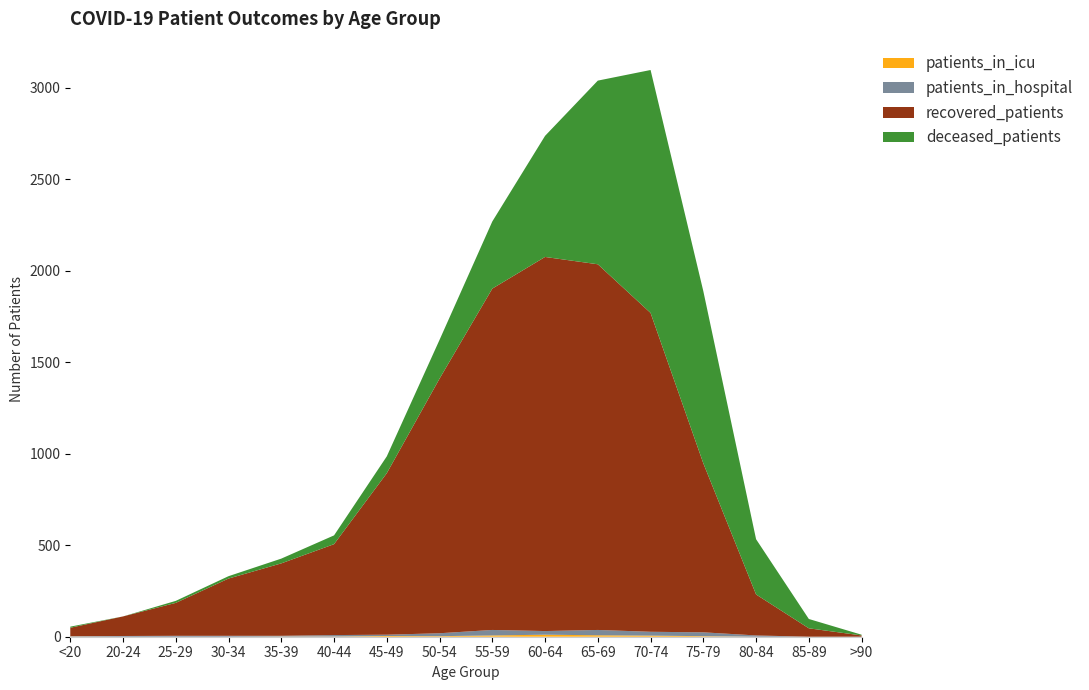

Reading right to left, what are all the values shown in this chart?

patients_in_icu: >90=0	85-89=0	80-84=0	75-79=3	70-74=6	65-69=8	60-64=11	55-59=7	50-54=3	45-49=4	40-44=1	35-39=1	30-34=0	25-29=0	20-24=0	<20=1
patients_in_hospital: >90=0	85-89=0	80-84=7	75-79=21	70-74=21	65-69=29	60-64=20	55-59=30	50-54=16	45-49=7	40-44=8	35-39=4	30-34=5	25-29=5	20-24=4	<20=2
recovered_patients: >90=7	85-89=46	80-84=224	75-79=924	70-74=1743	65-69=1999	60-64=2045	55-59=1866	50-54=1392	45-49=883	40-44=497	35-39=396	30-34=313	25-29=180	20-24=107	<20=46
deceased_patients: >90=4	85-89=51	80-84=302	75-79=941	70-74=1328	65-69=1004	60-64=662	55-59=367	50-54=212	45-49=92	40-44=48	35-39=26	30-34=13	25-29=11	20-24=0	<20=6